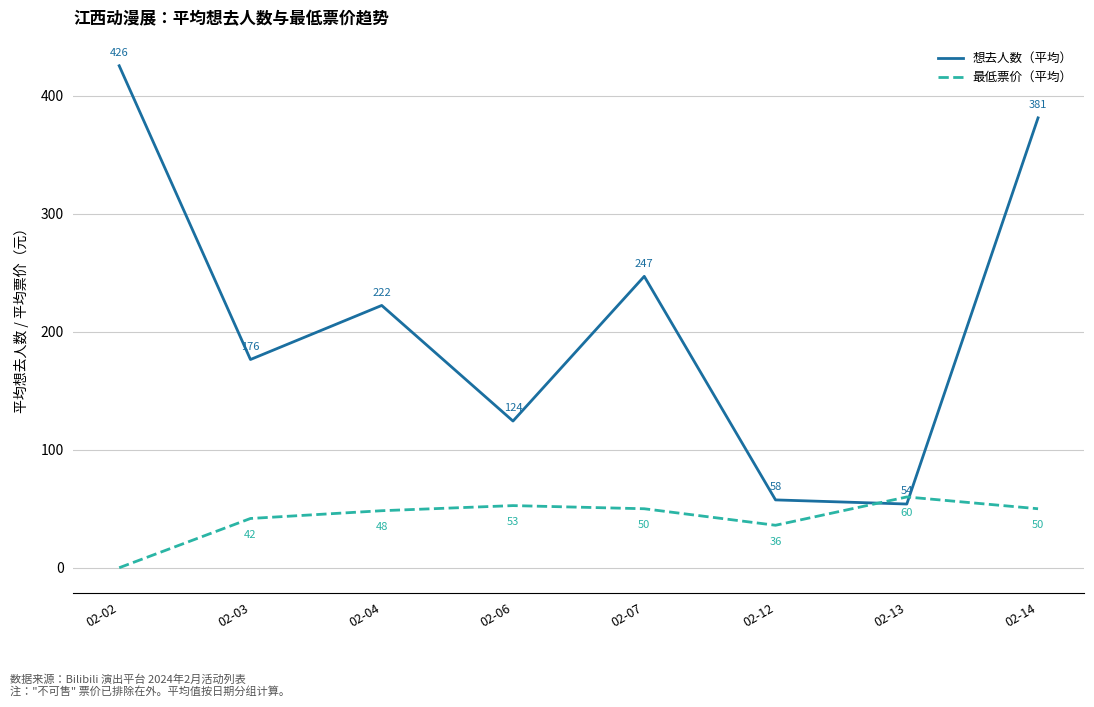

In 最低票价（平均）, how many points are lower than both neighbors (excluding endpoints)?

1